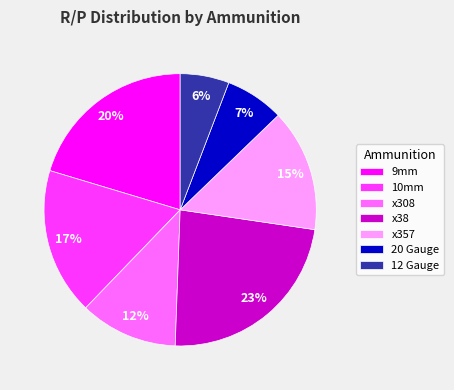

Which category has the biggest portion of the pie?

x38